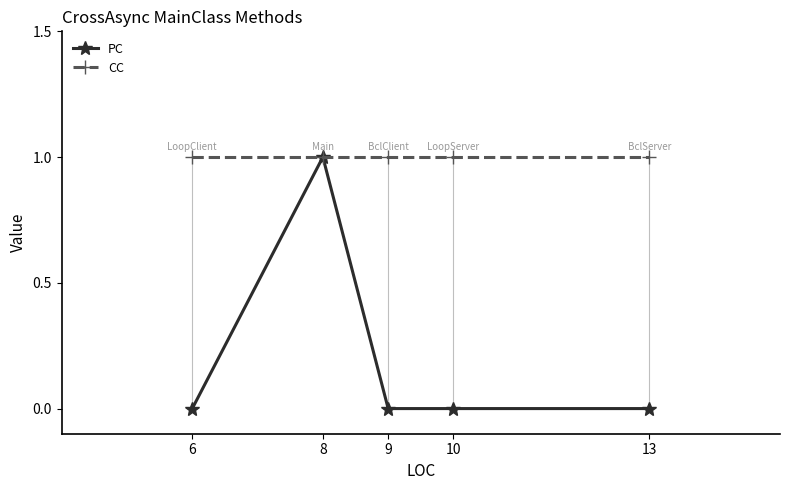

List the series in order of their overall mean, lowest first.

PC, CC